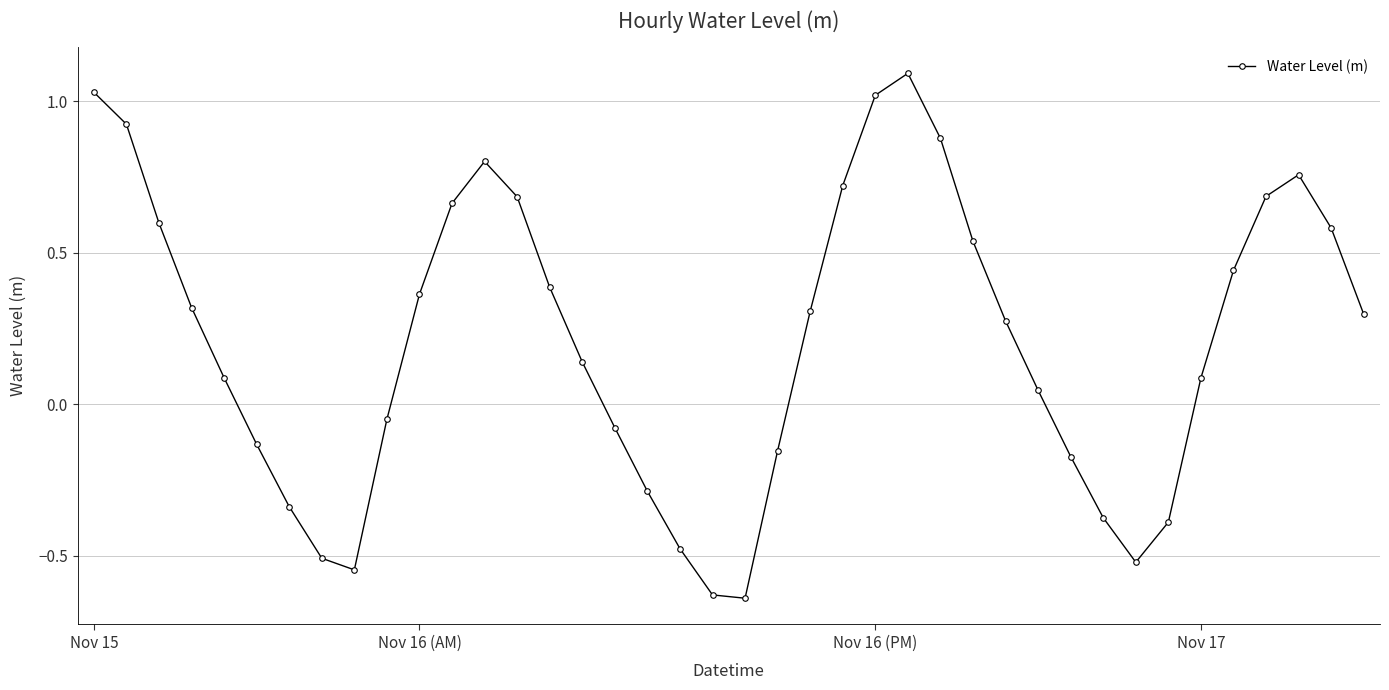

How many interior local valleys (lower than both neighbors) does the data have?

3